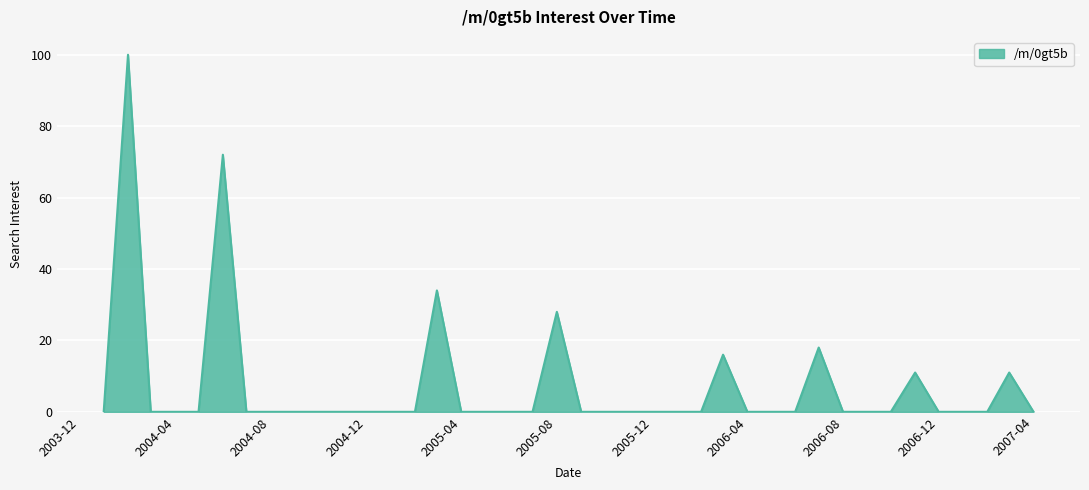

What is the greatest value displayed?

100